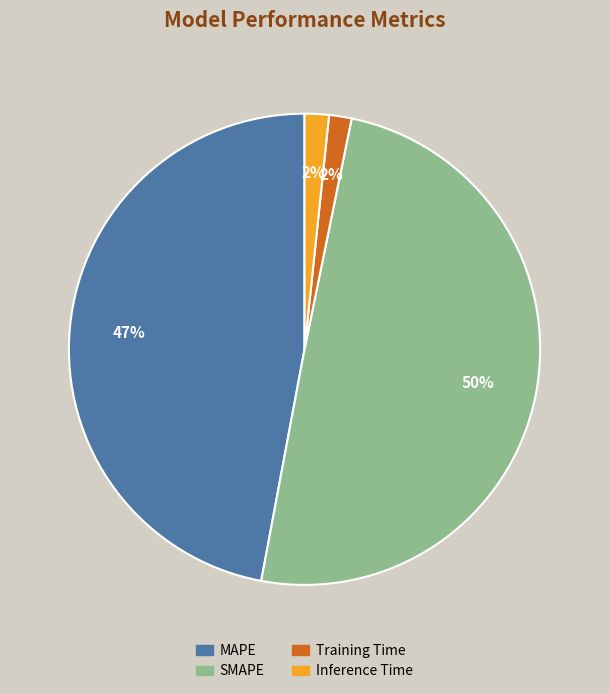

Which category has the biggest portion of the pie?

SMAPE